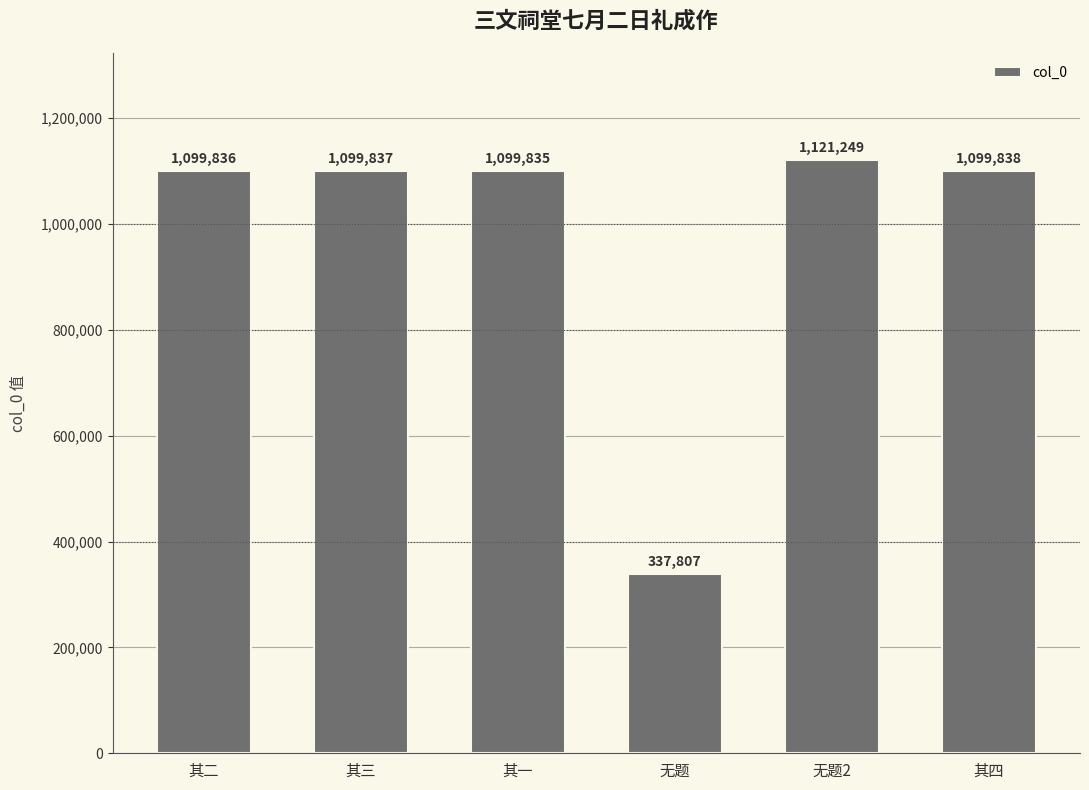

At which category does the chart reach its peak across all series?

无题2